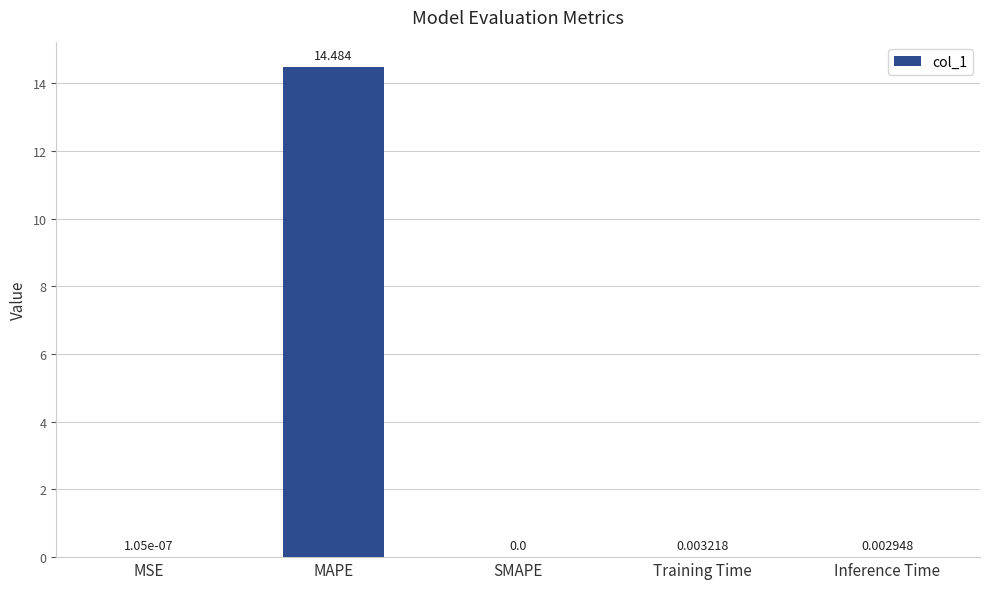

Where is the data nearest to the value 7?

Training Time